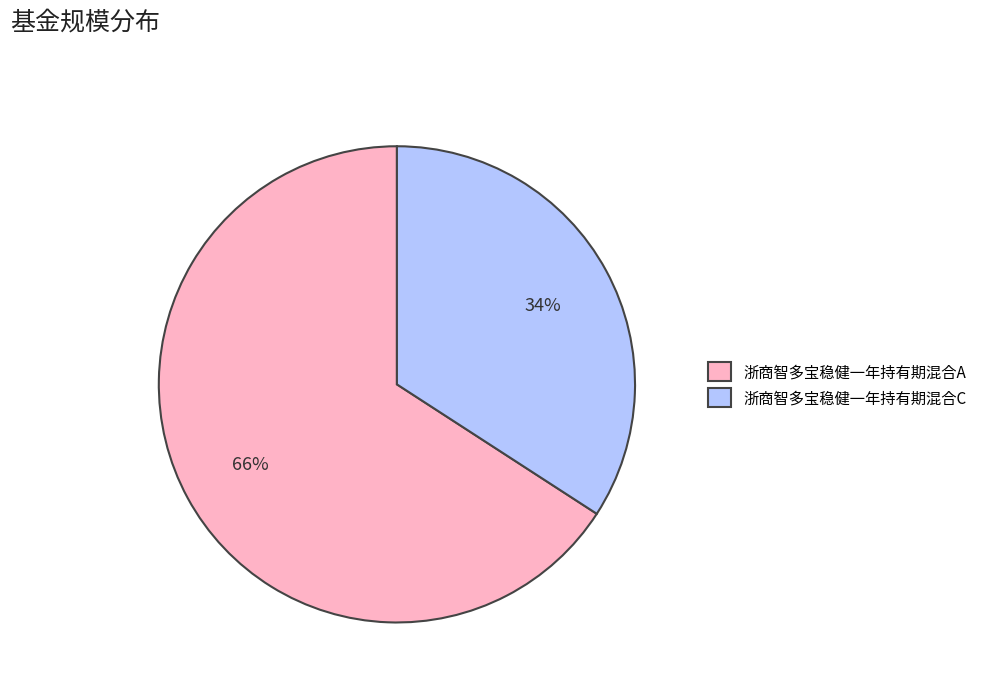

Which category has the smallest portion of the pie?

浙商智多宝稳健一年持有期混合C